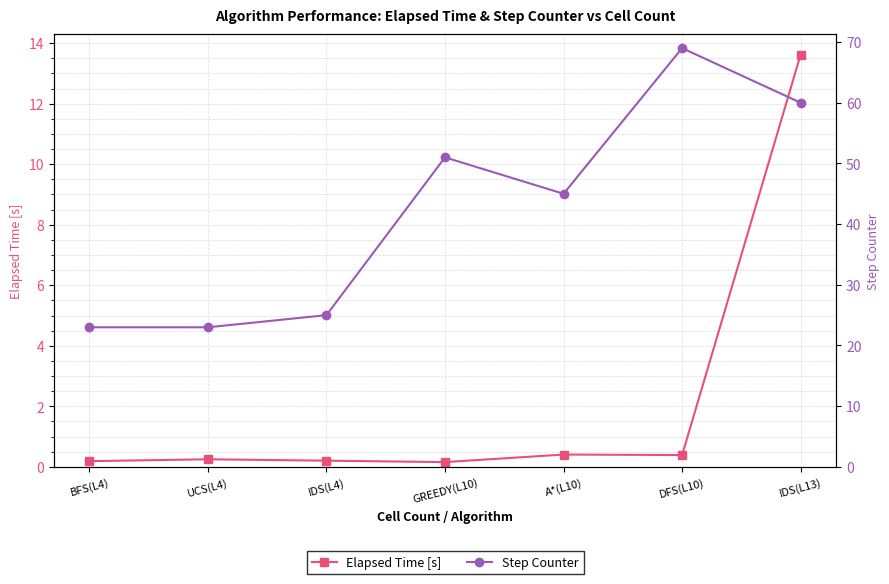

Reading left to right, transcribe all the data shown in this chart.

Elapsed Time [s]: 0.2	0.3	0.2	0.2	0.4	0.4	13.6
Step Counter: 23.0	23.0	25.0	51.0	45.0	69.0	60.0